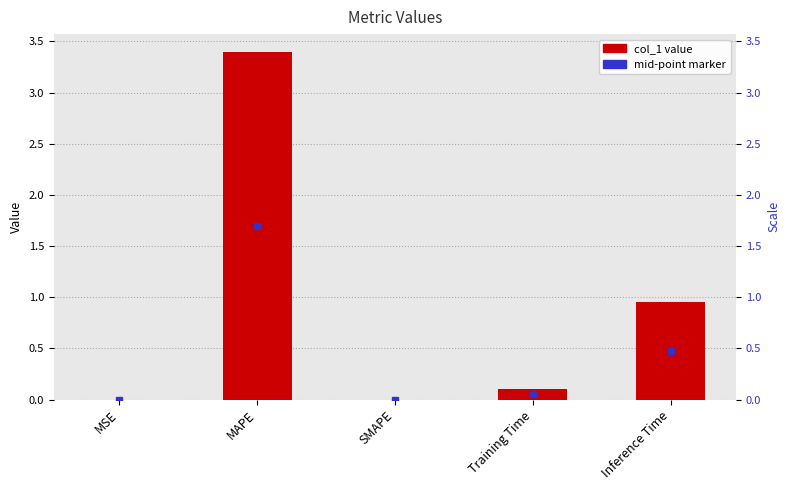

What is the difference between the values at MAPE and Training Time?

3.3